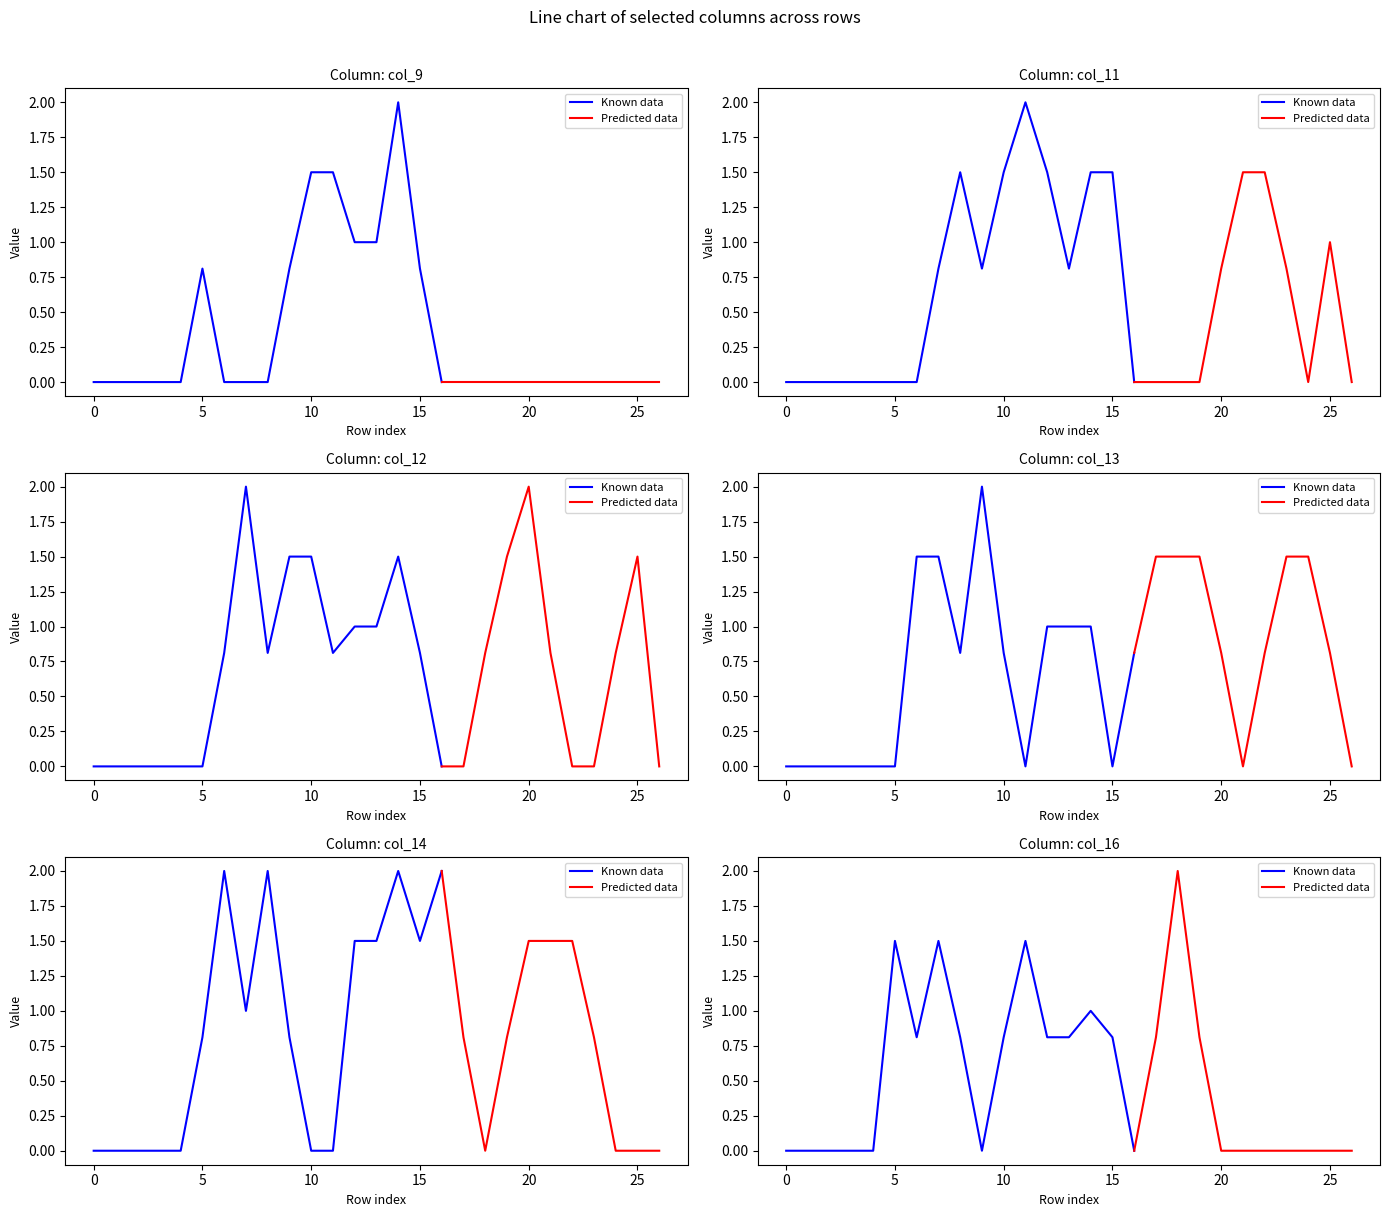

Is this an area chart (filled region under the line)?

No